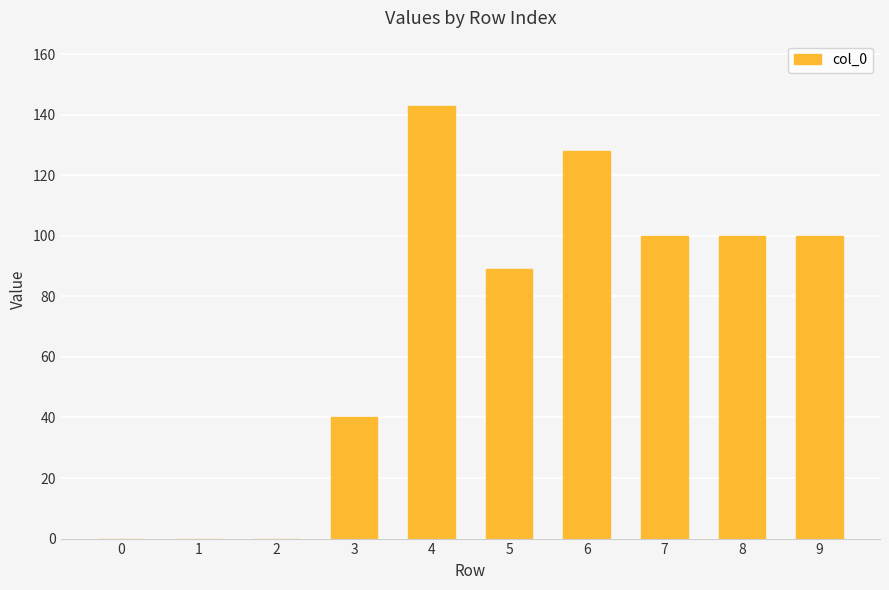

Where is the data nearest to the value 71?

5